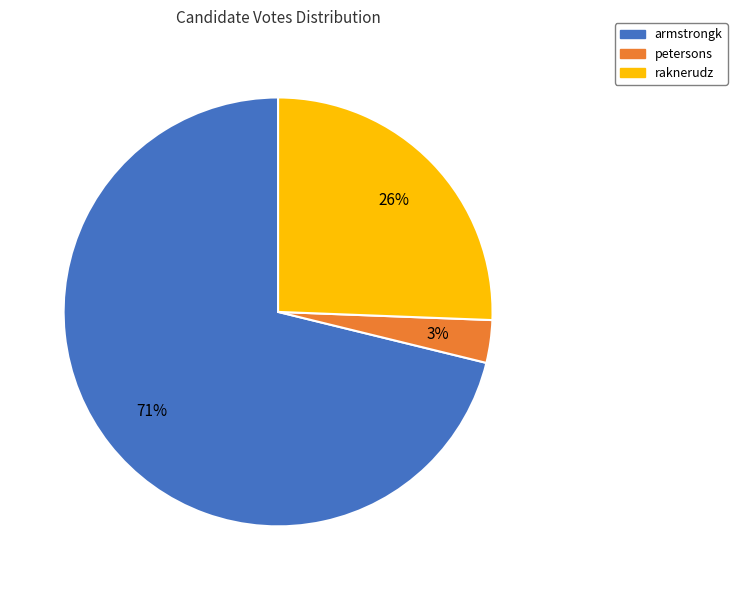

To the nearest percent, what is the average slice percentage?

33%